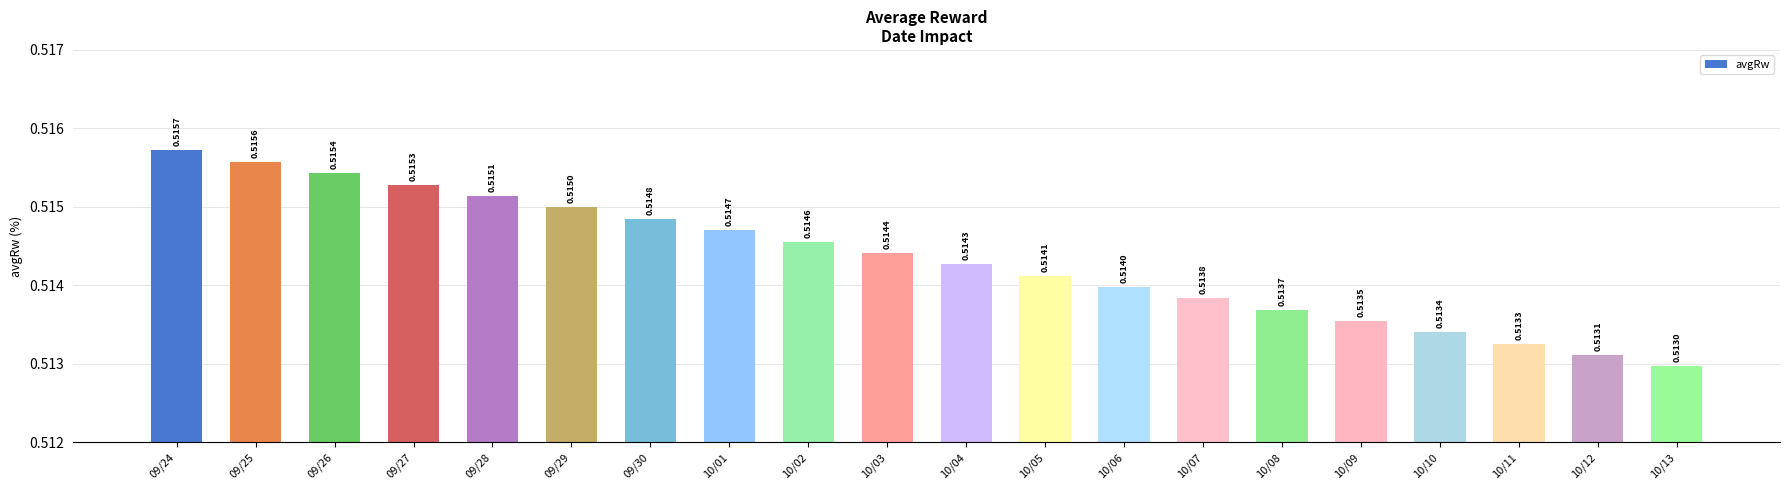

How many bars are there in total?

20